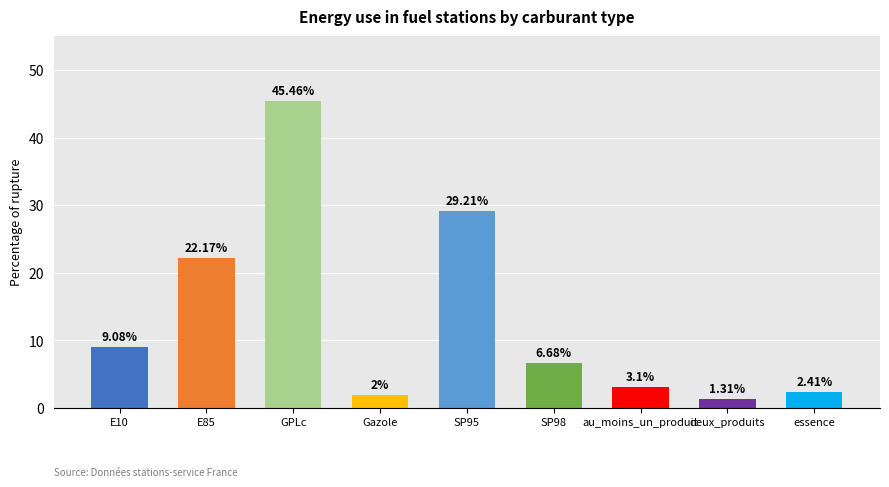

What is the label of the 9th bar from the right?

E10